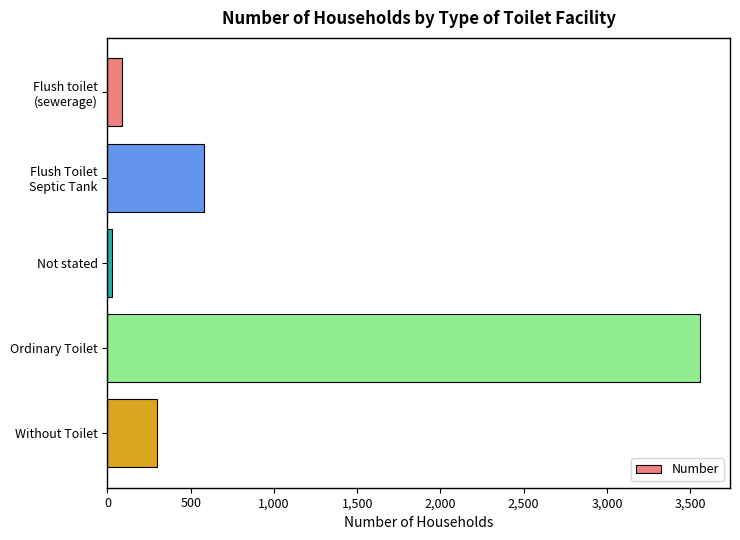

What is the difference between the maximum and second lowest values?

3472